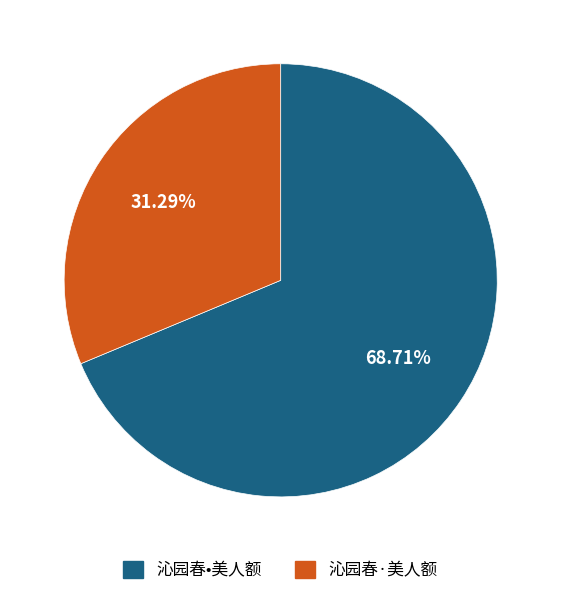

Which category has the smallest portion of the pie?

沁园春·美人额